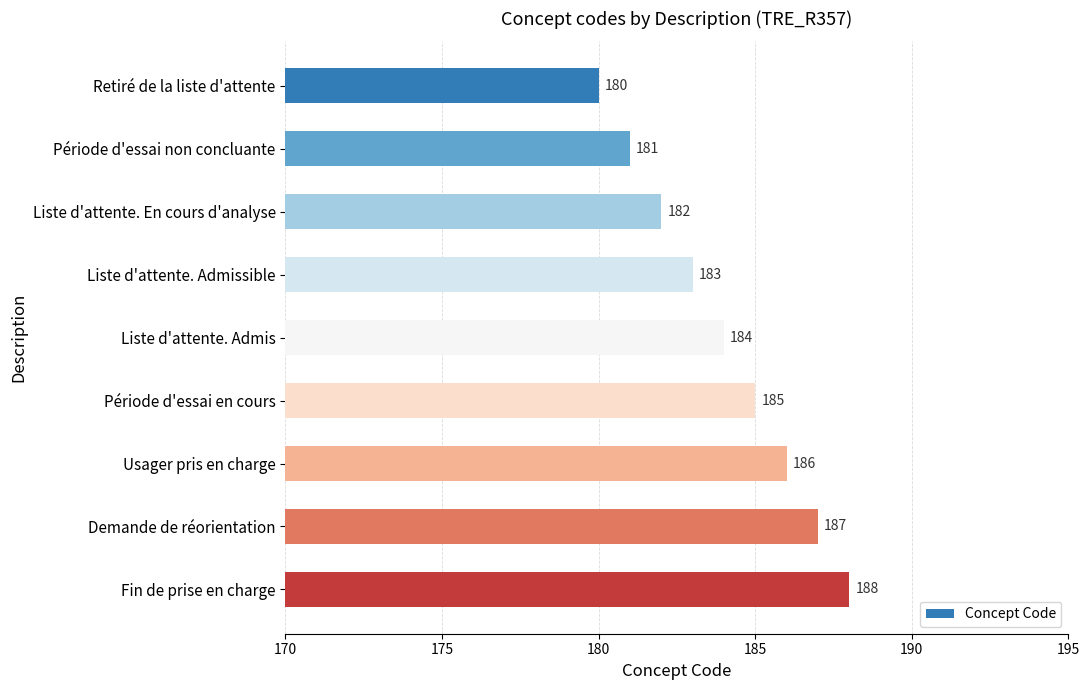

What is the ratio of the value at Liste d'attente. En cours d'analyse to the value at Période d'essai non concluante?

1.0